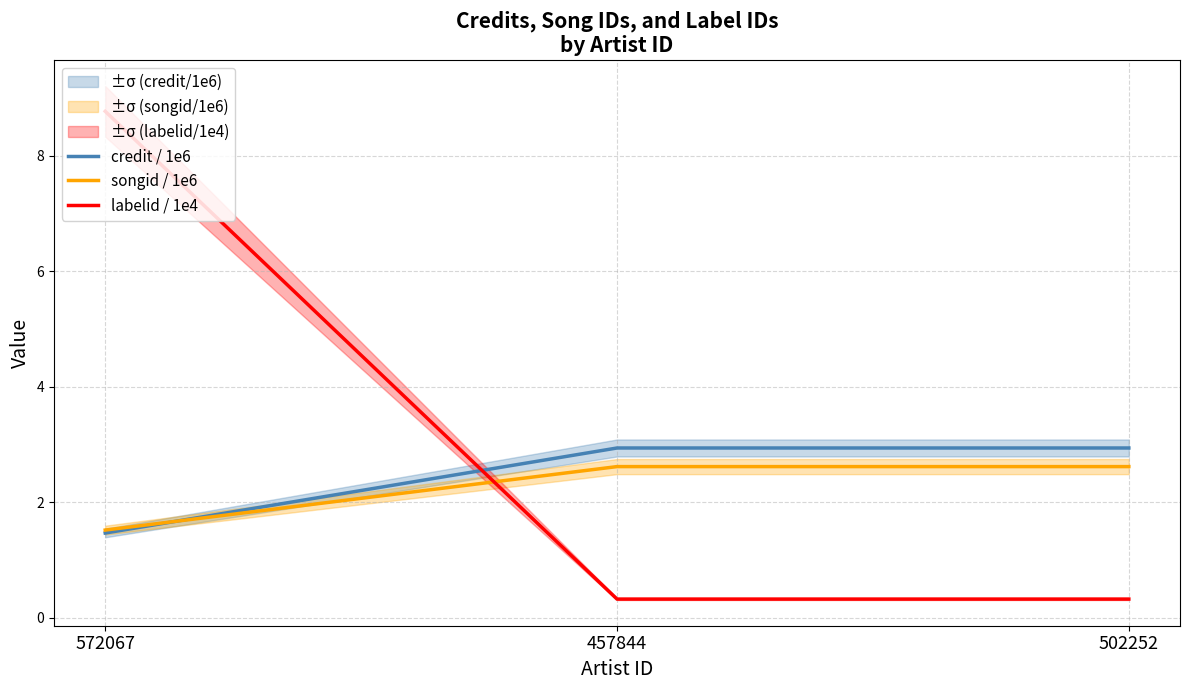

What is the lowest value of the songid / 1e6 series?

1.5